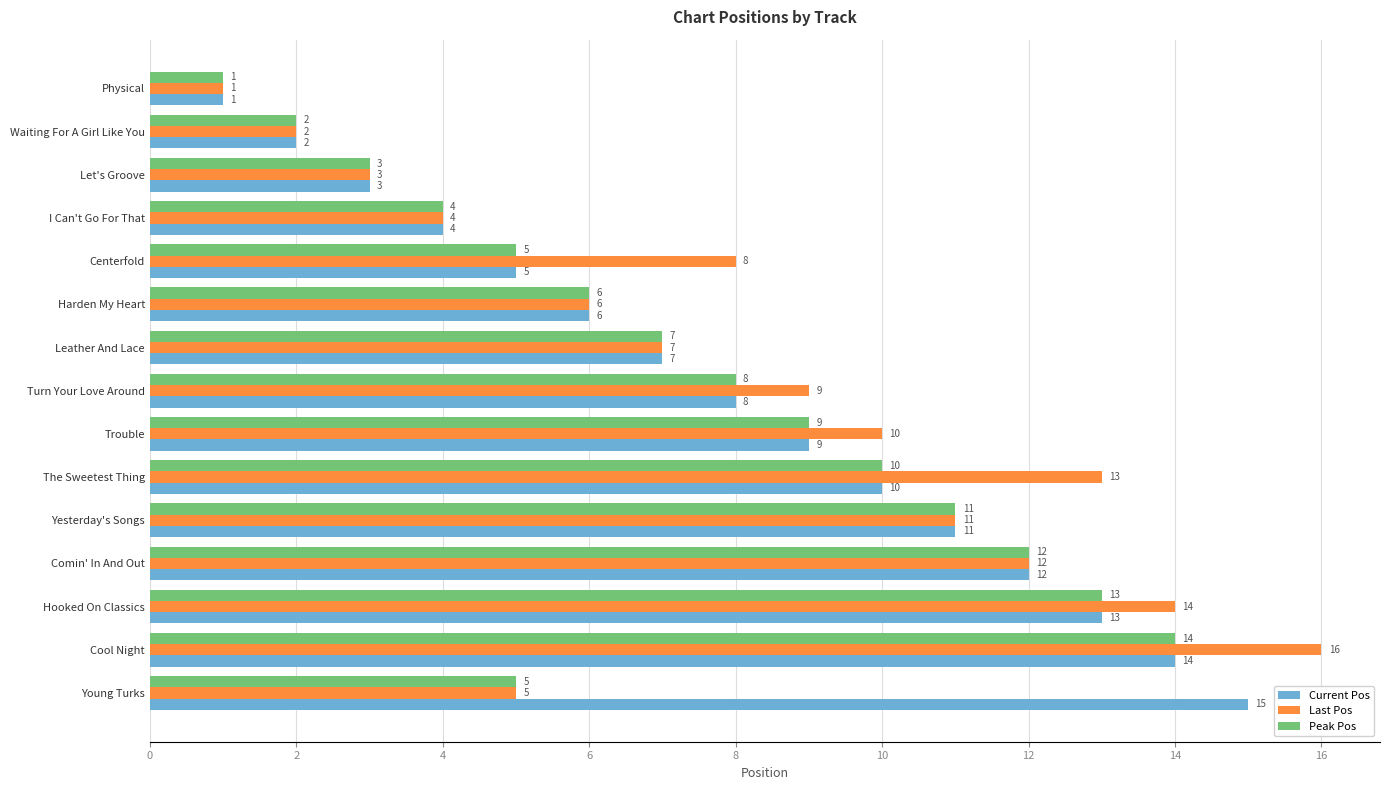

At which category is the sum across all series the highest?

Cool Night